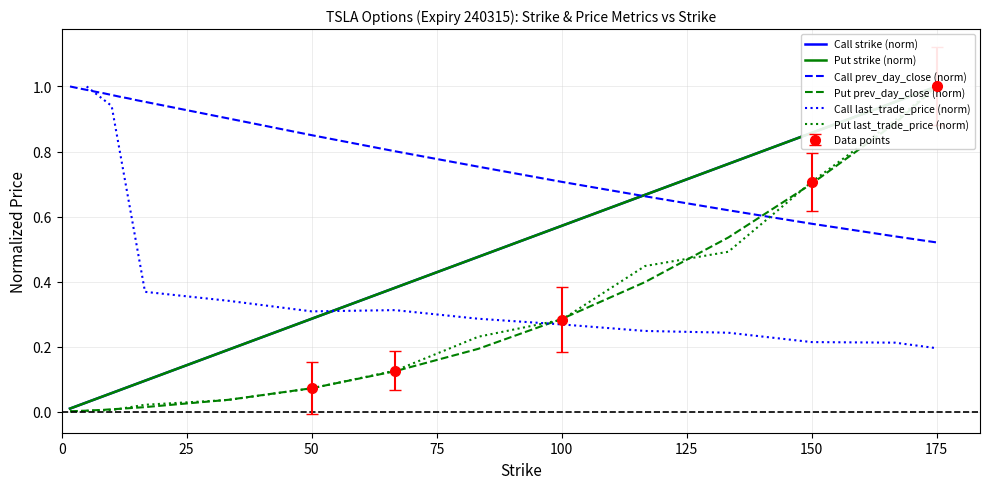

Which category has the lowest value across all series?

1.67